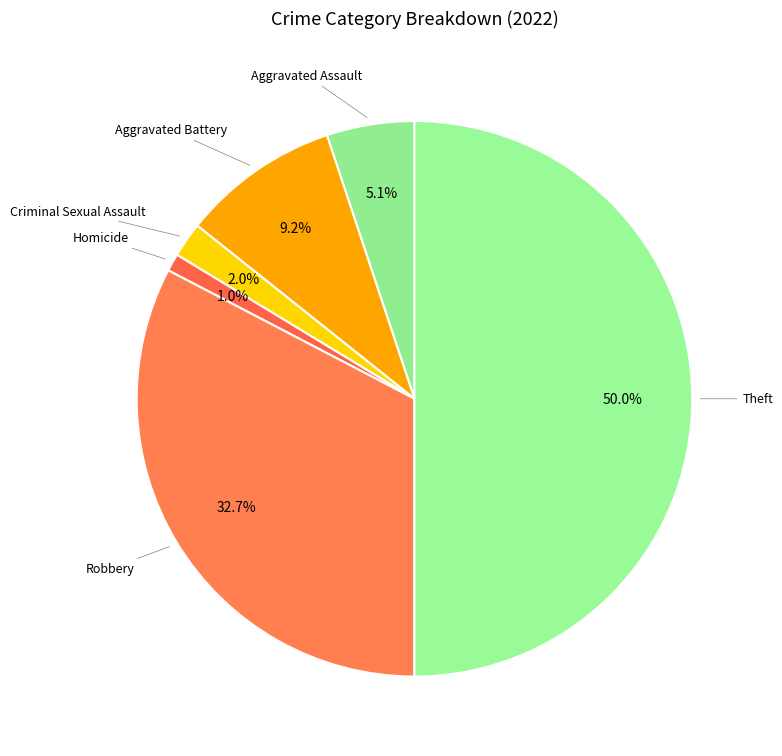

How much of the chart is everything except Theft?

50.0%